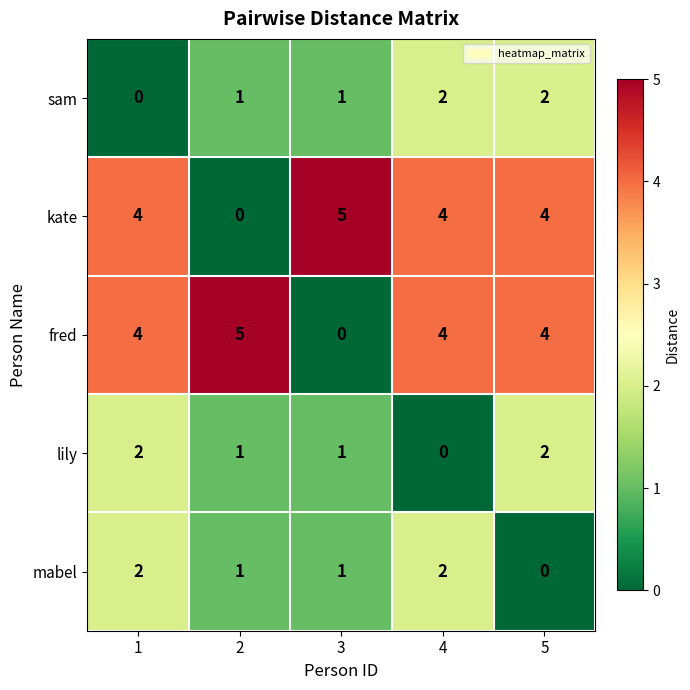

At how many categories does at least one series exceed 1?

5